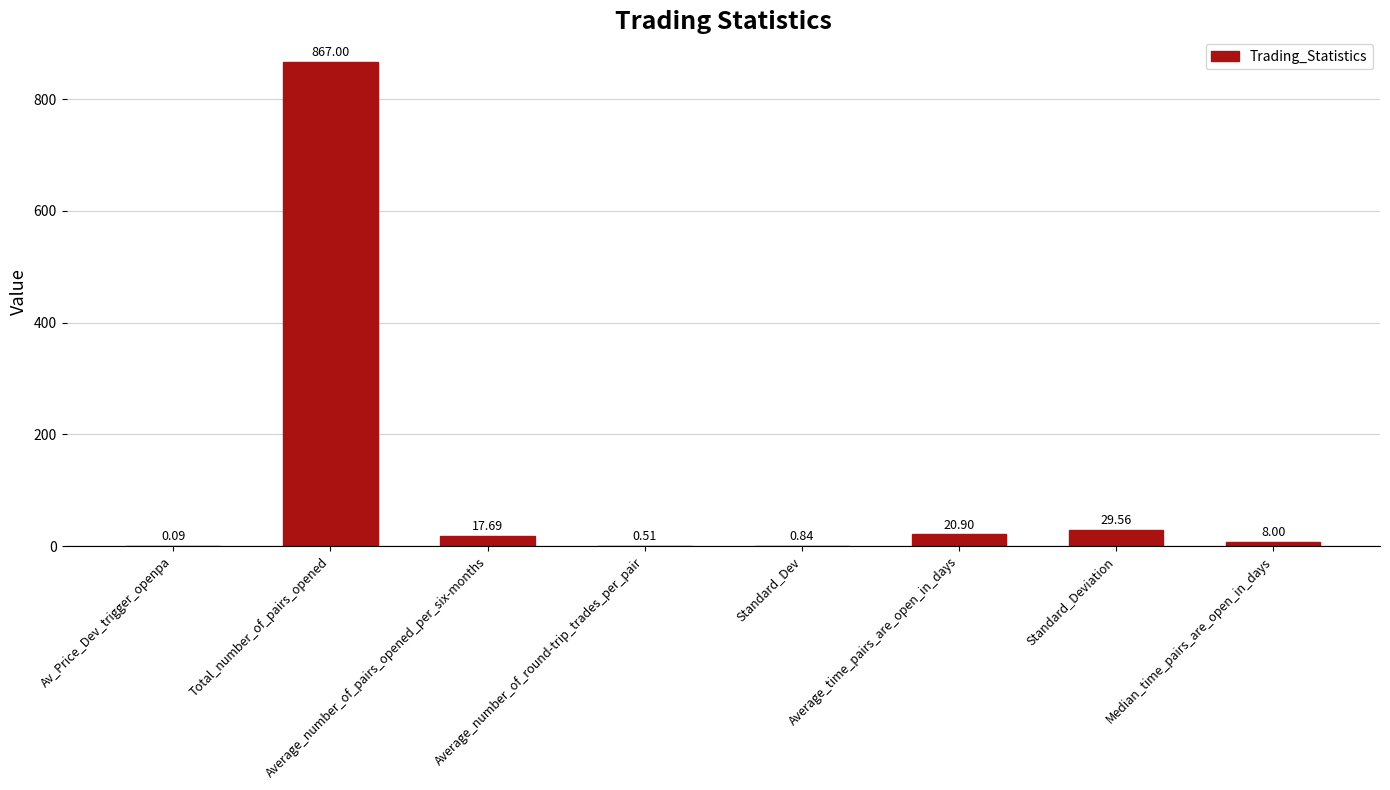

What is the change in value from Standard_Dev to Standard_Deviation?

+28.7